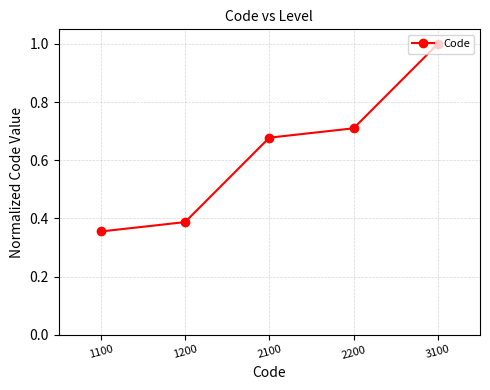

At which category does the chart reach its minimum across all series?

1100